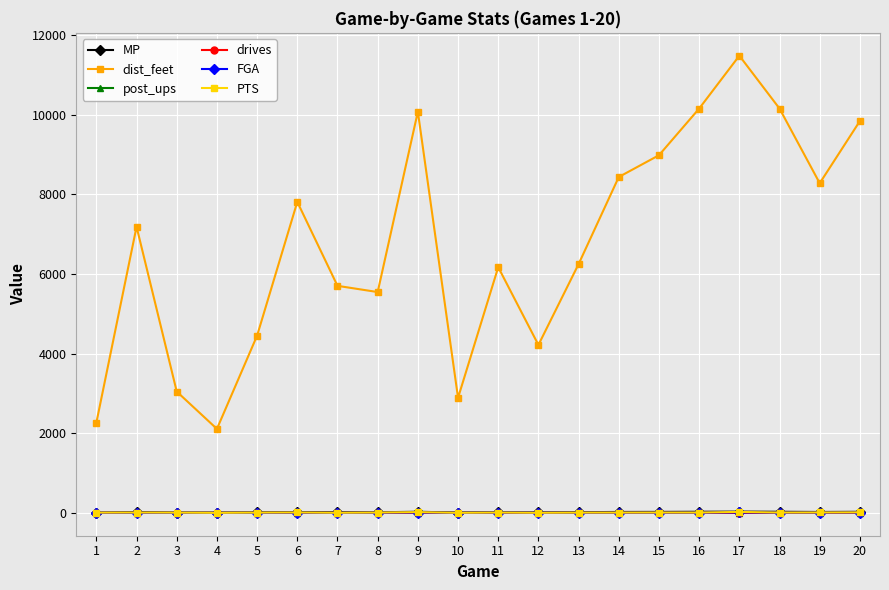

Which series has the widest spread of values?

dist_feet